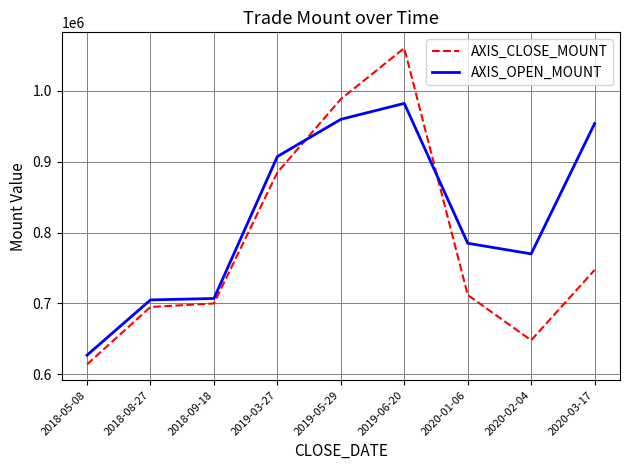

The value of AXIS_OPEN_MOUNT at 2020-01-06 is 785000. True or false?

True